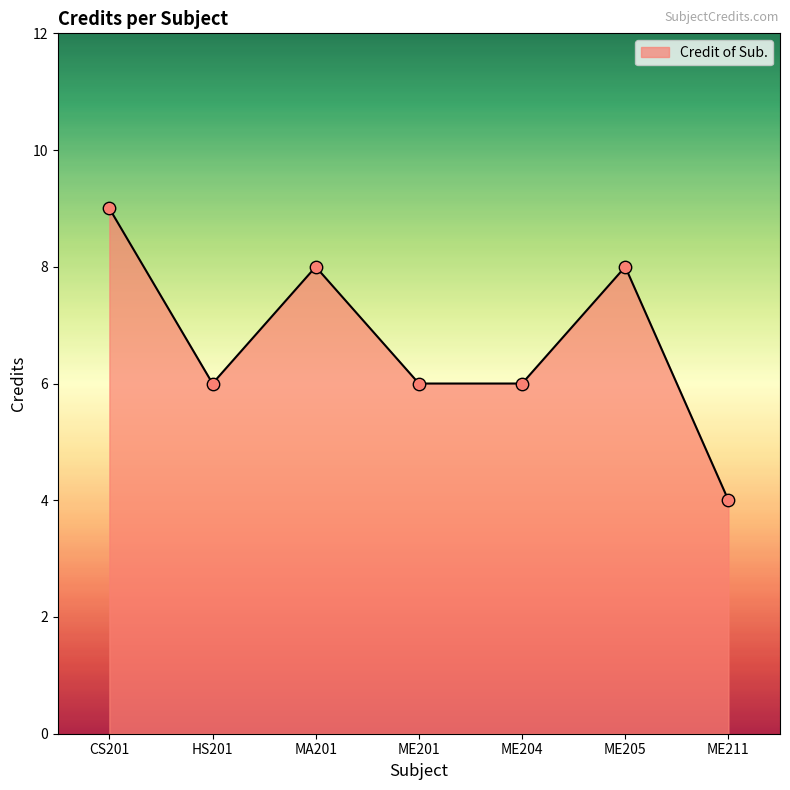

What is the change in value from ME204 to ME211?

-2